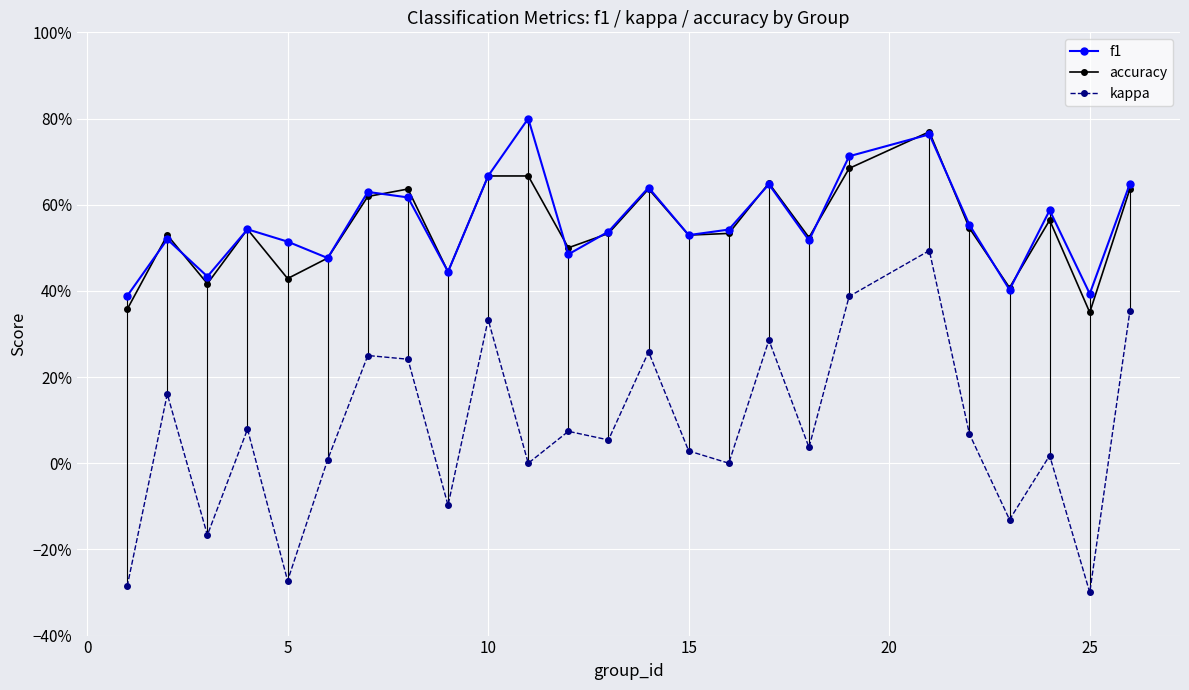

What are all the series names shown in the legend?

f1, accuracy, kappa